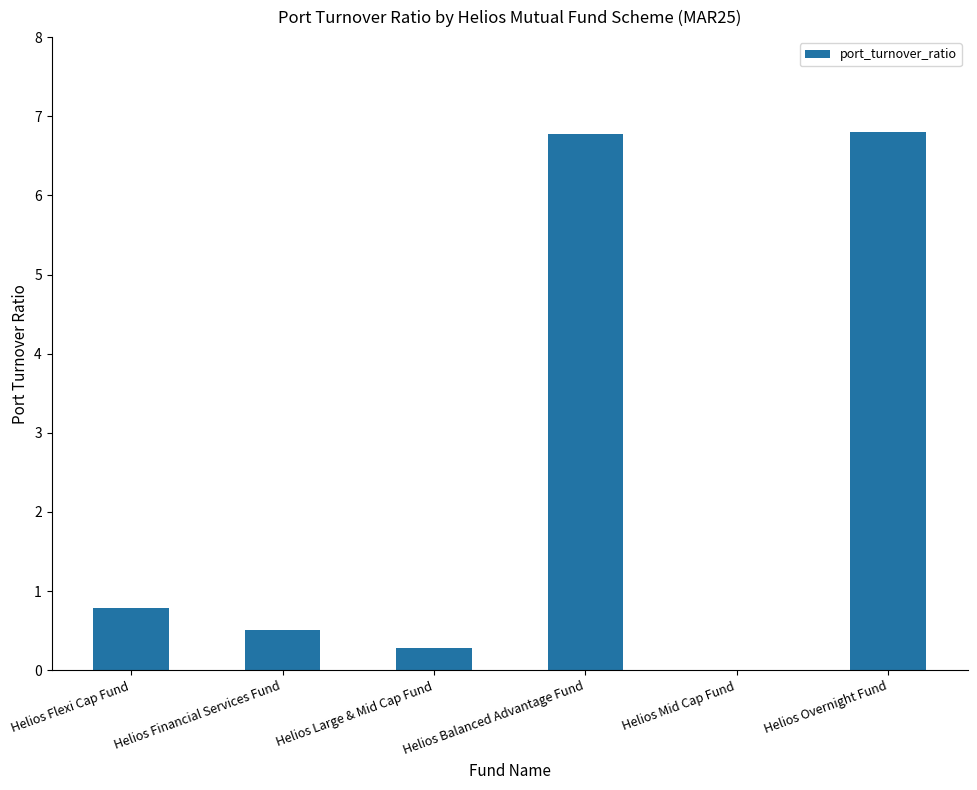

What is the change in value from Helios Large & Mid Cap Fund to Helios Overnight Fund?

+6.5